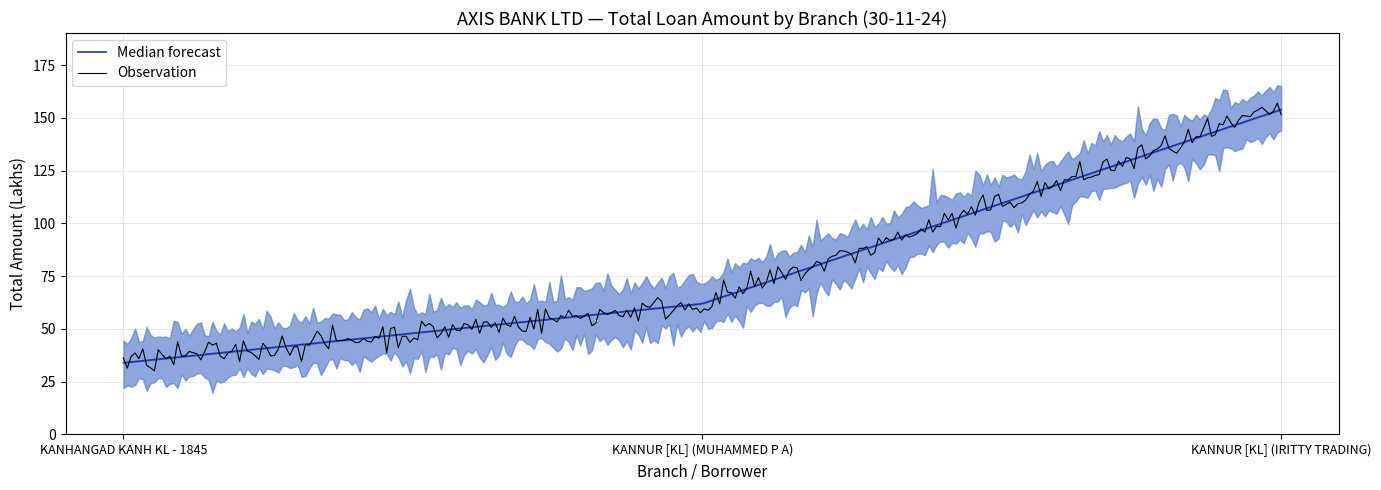

What is the ratio of the value at KANHANGAD KANH KL - 1845 to the value at KANNUR [KL] (MUHAMMED P A)?

0.5